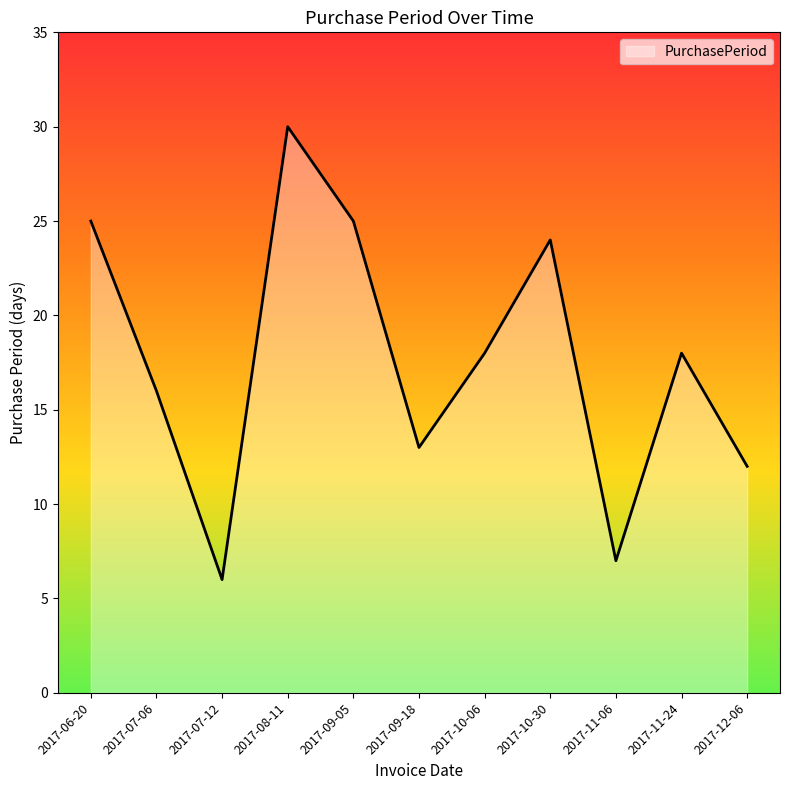

What is the minimum value shown in the chart?

6